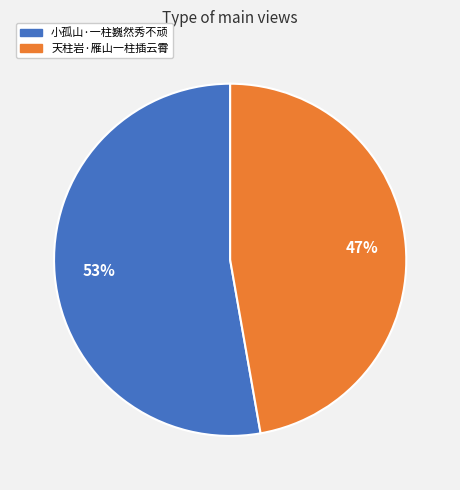

Is the sum of 天柱岩·雁山一柱插云霄 and 小孤山·一柱巍然秀不顽 greater than half?

Yes